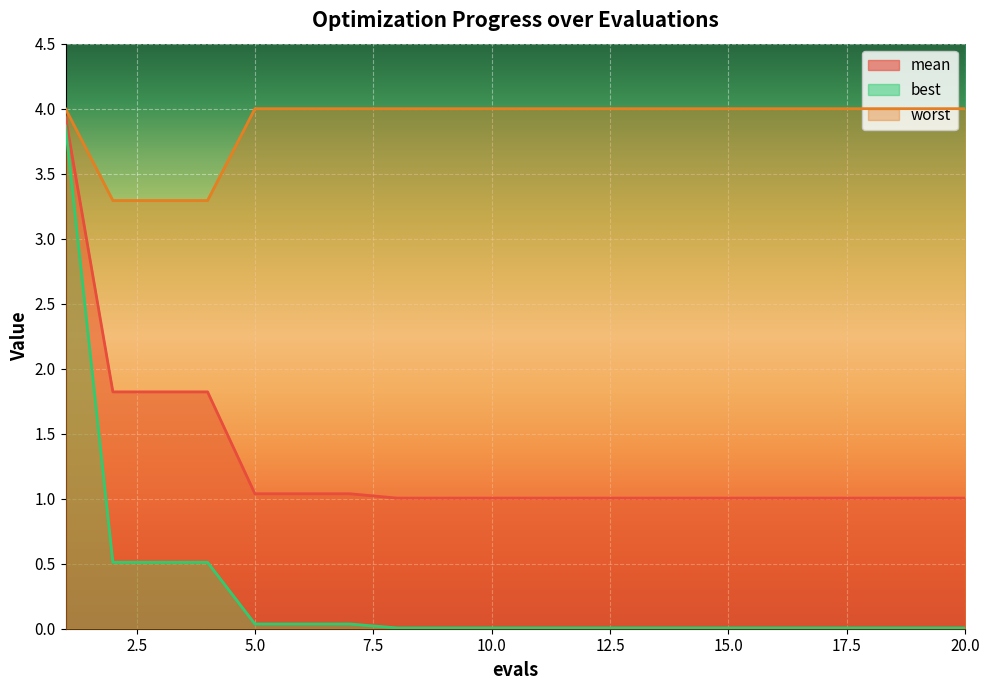

How many series are shown in this chart?

3